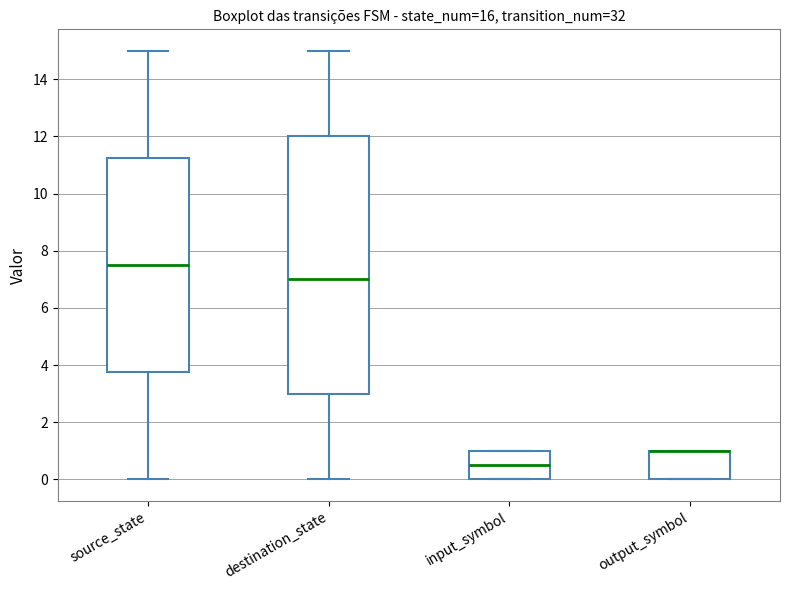

Which box is the tallest, from its lower edge to its upper edge?

destination_state